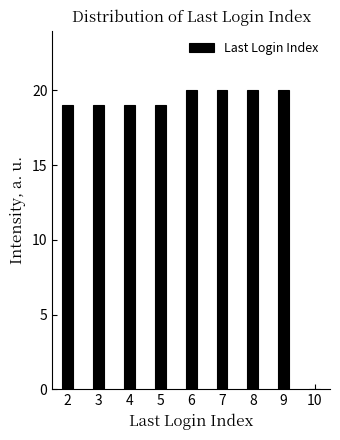

Reading left to right, list all the values displayed in this chart.

2=19	3=19	4=19	5=19	6=20	7=20	8=20	9=20	10=0